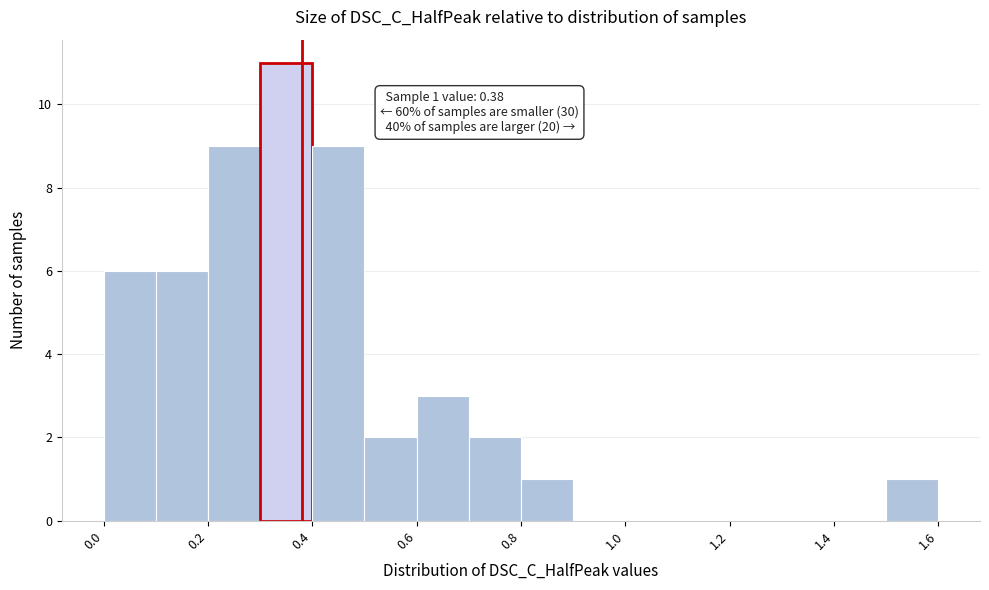

Which range on the x-axis has the tallest bar?

0.3 to 0.4